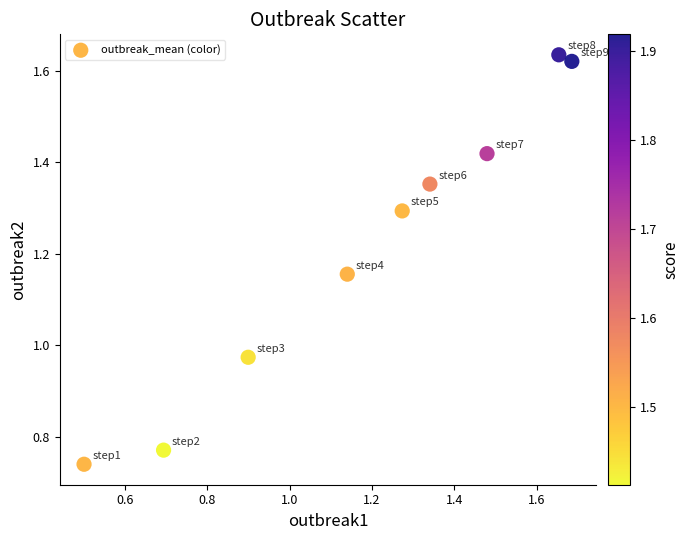

What is the range of Y values (max minus min)?

0.9